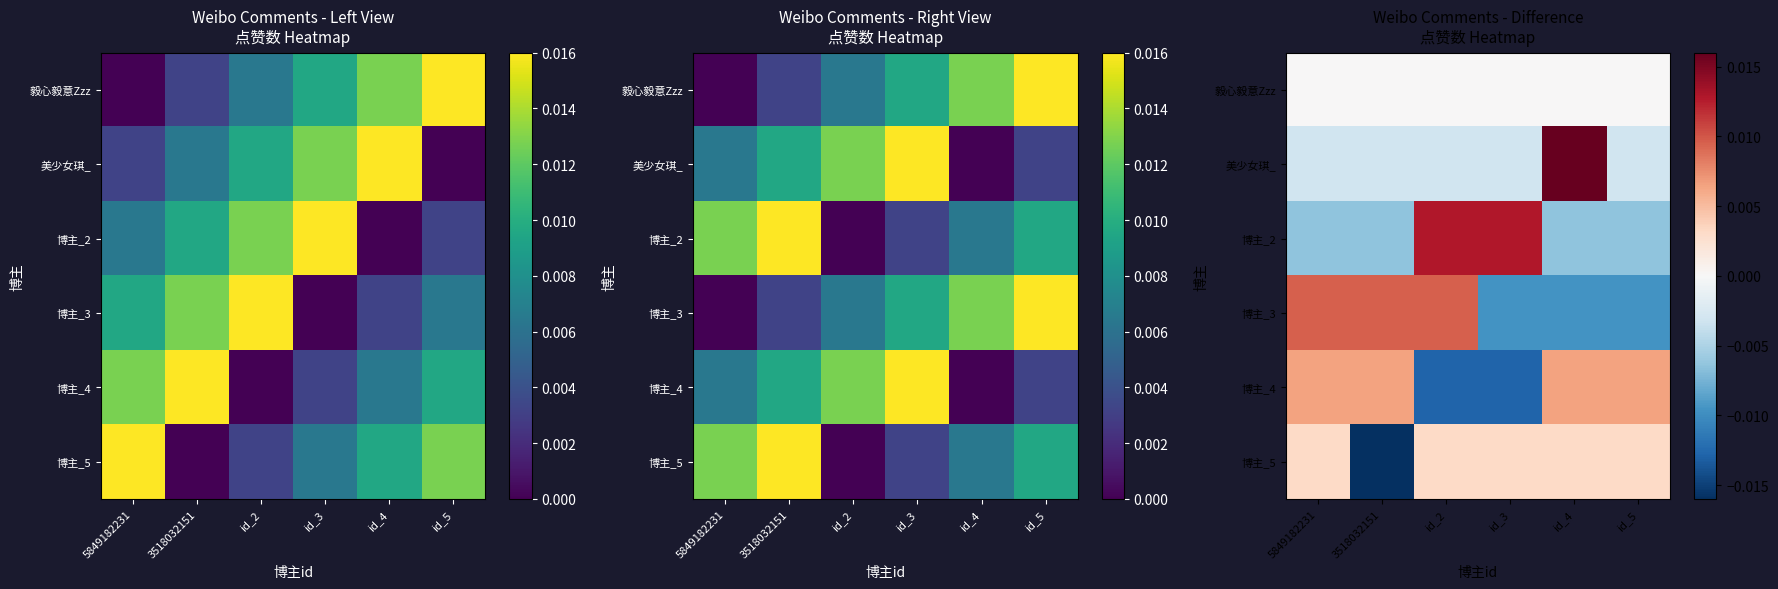

The 毅心毅意Zzz series shows 0.0 at id_2. True or false?

True